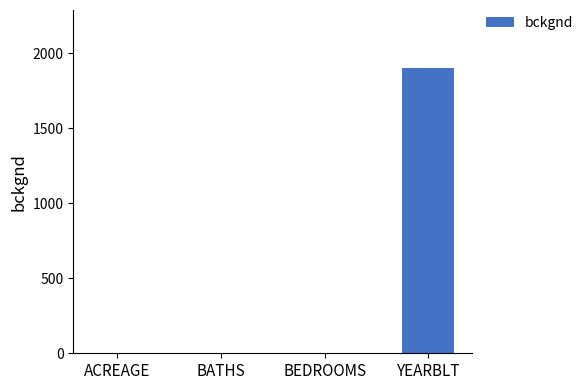

At which category does the chart reach its peak across all series?

YEARBLT